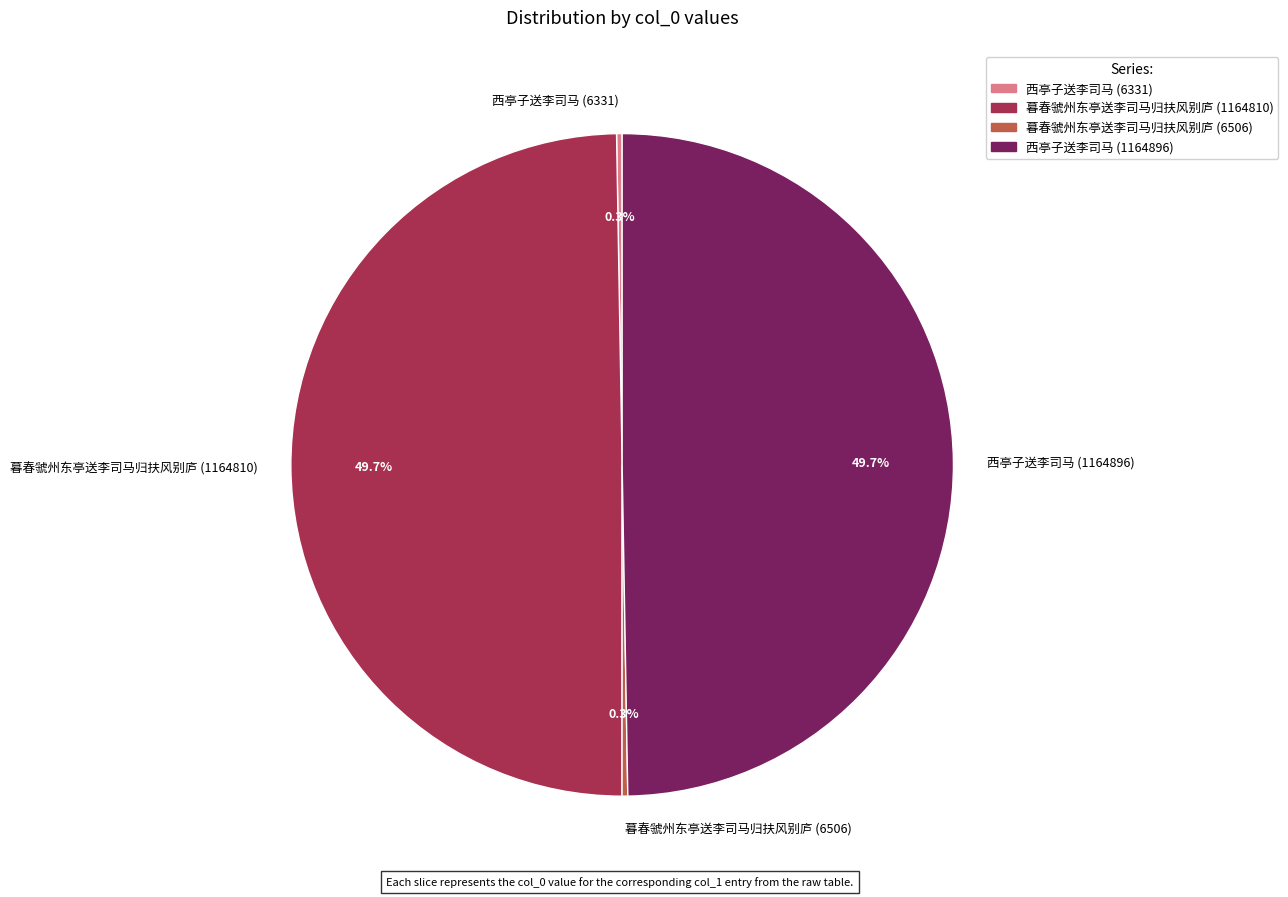

What portion of the pie excludes 西亭子送李司马 (1164896)?

50.3%